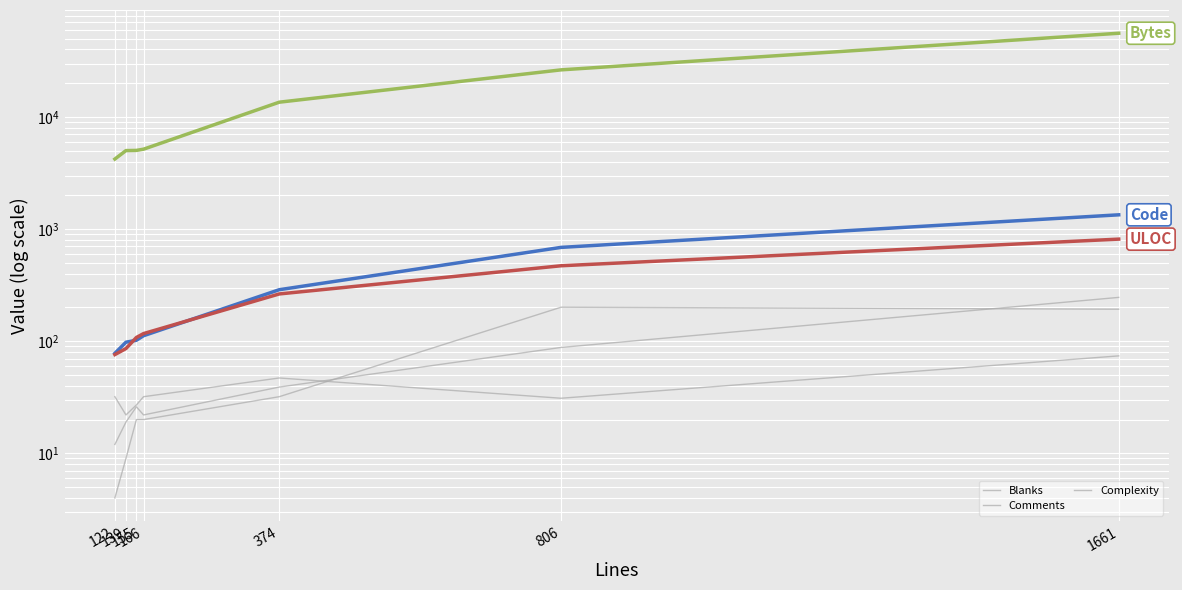

Rank the series by their maximum value, from highest to lowest.

Bytes, Code, ULOC, Blanks, Complexity, Comments